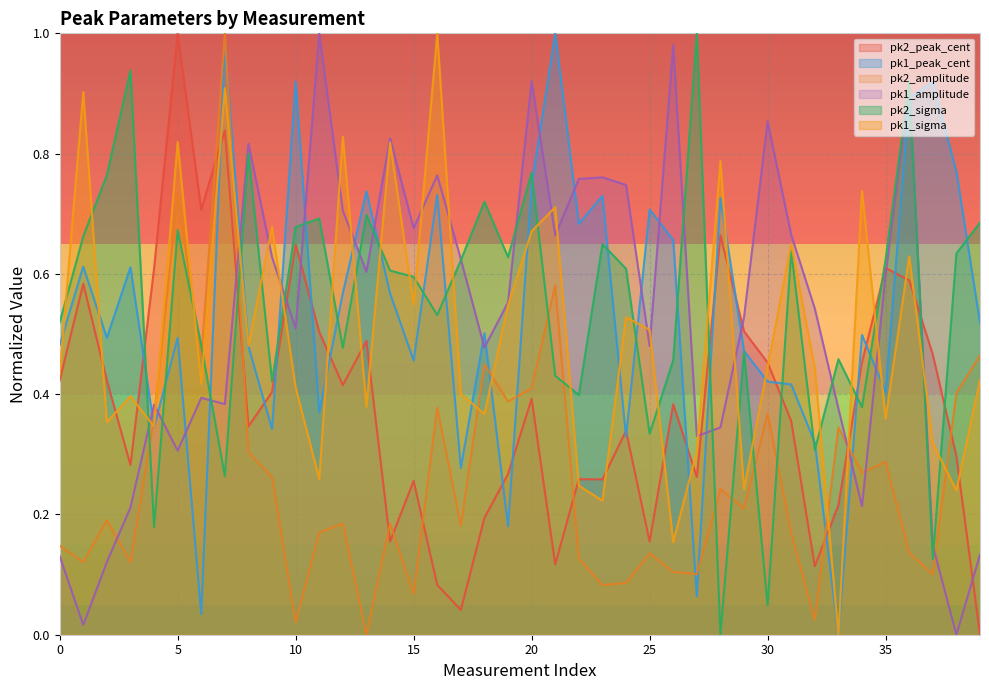

Is it true that pk1_amplitude equals 0.3 at 37?

False